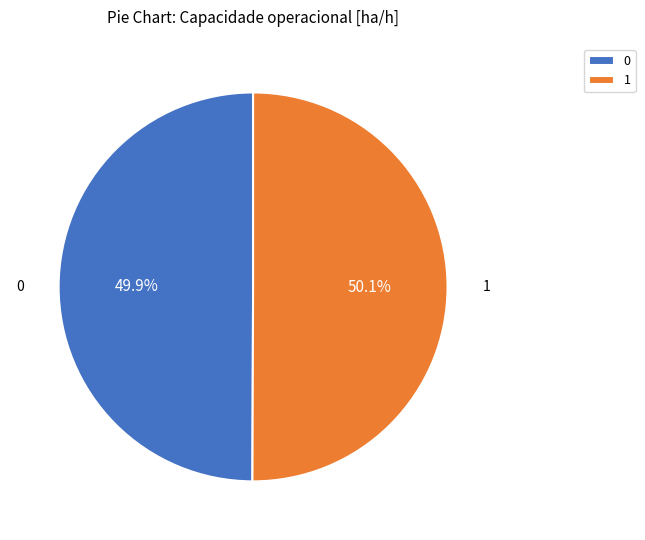

The 1 slice represents 50% of the pie. True or false?

True